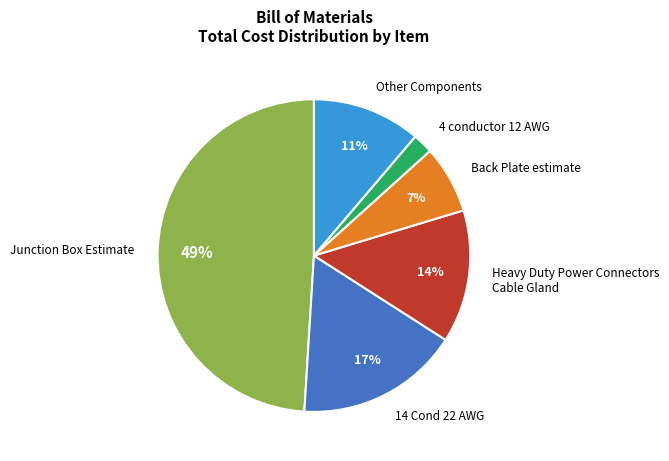

To the nearest percent, what portion does Back Plate estimate represent?

7%